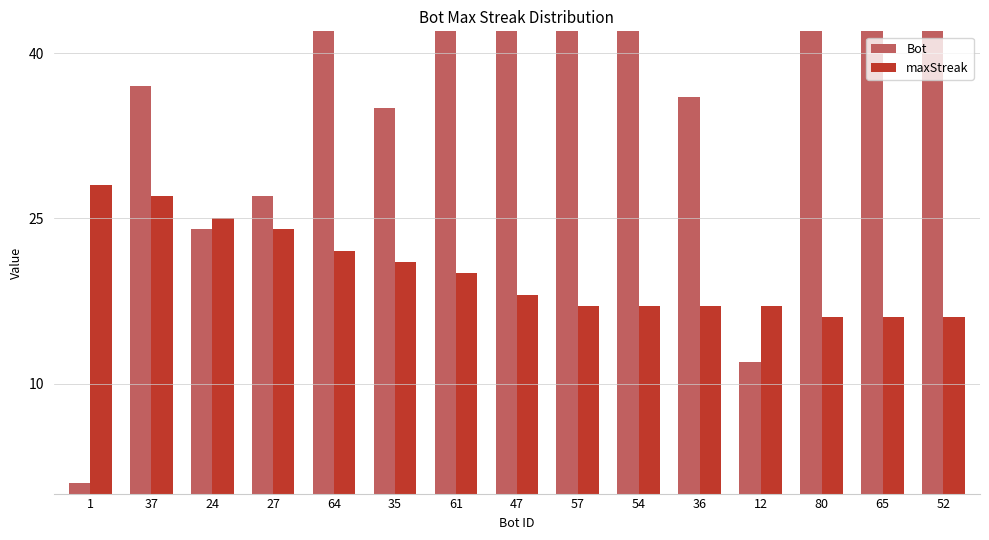

At 57, list the series in order from smallest to largest.

maxStreak, Bot